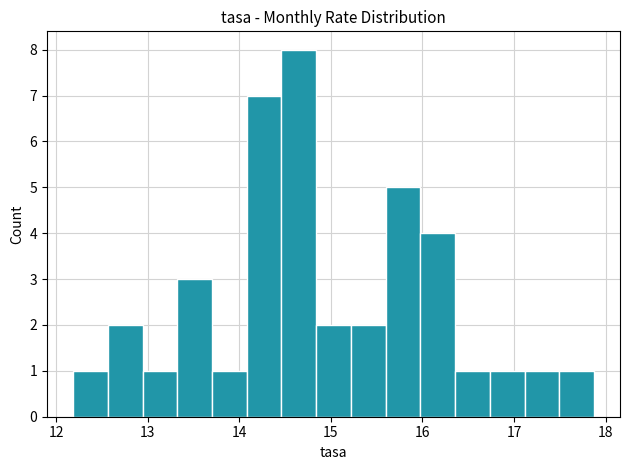

Around what value on the x-axis is the tallest bar? Give the approximate position of its centre, as read against the axis.

14.6